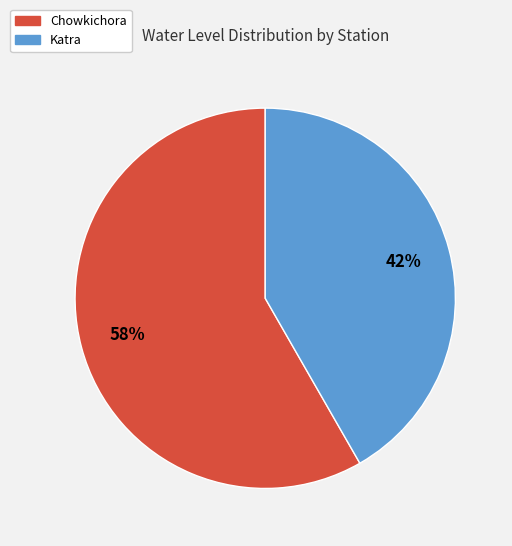

To the nearest percent, what portion does Katra represent?

42%